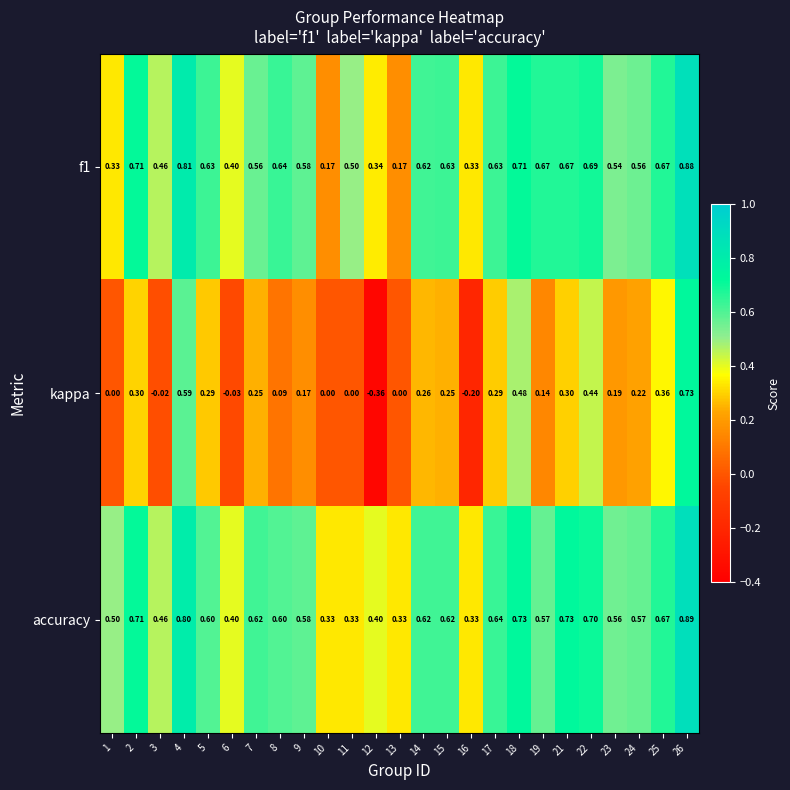

What is the total value across all series at 11?

0.8